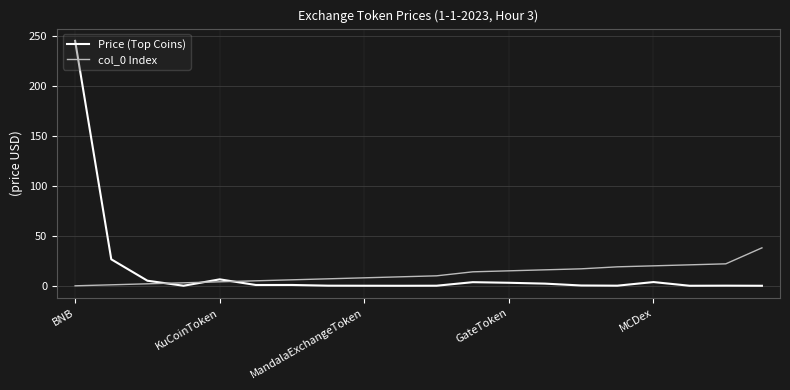

Which series has the largest range (max minus min)?

Price (Top Coins)